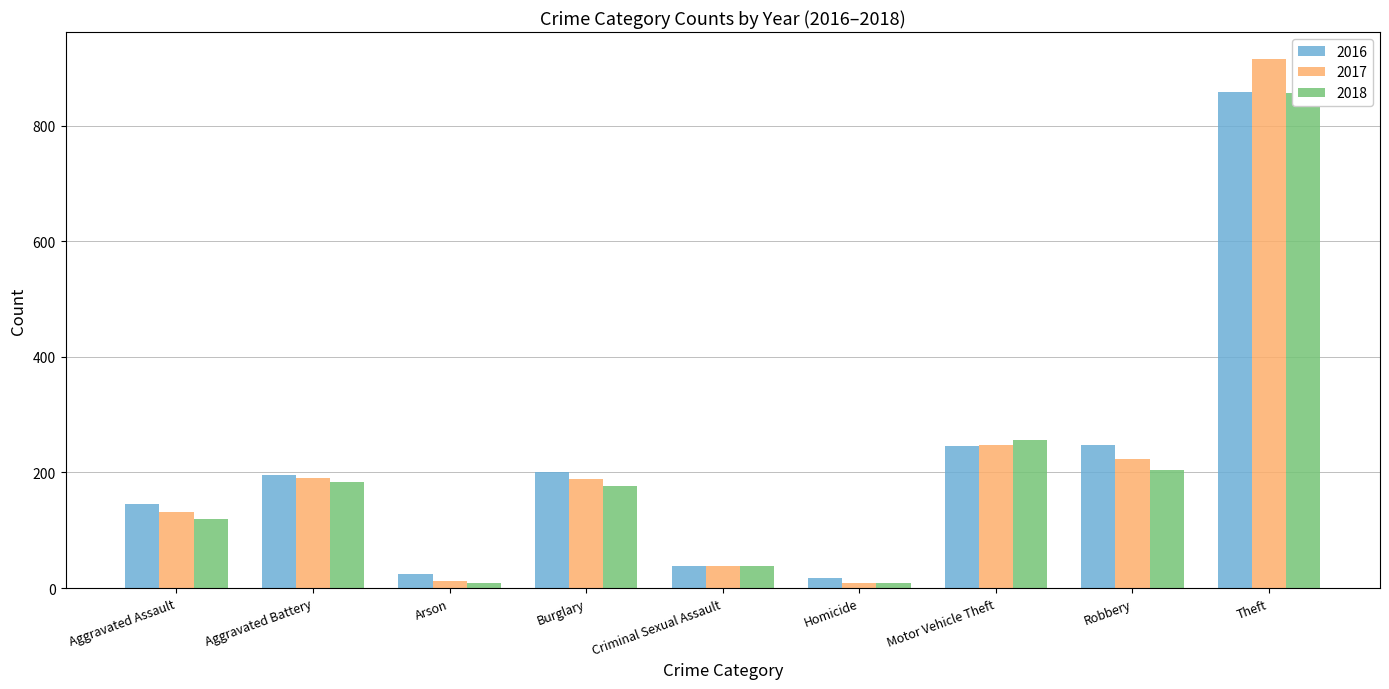

How many groups of bars are there?

9